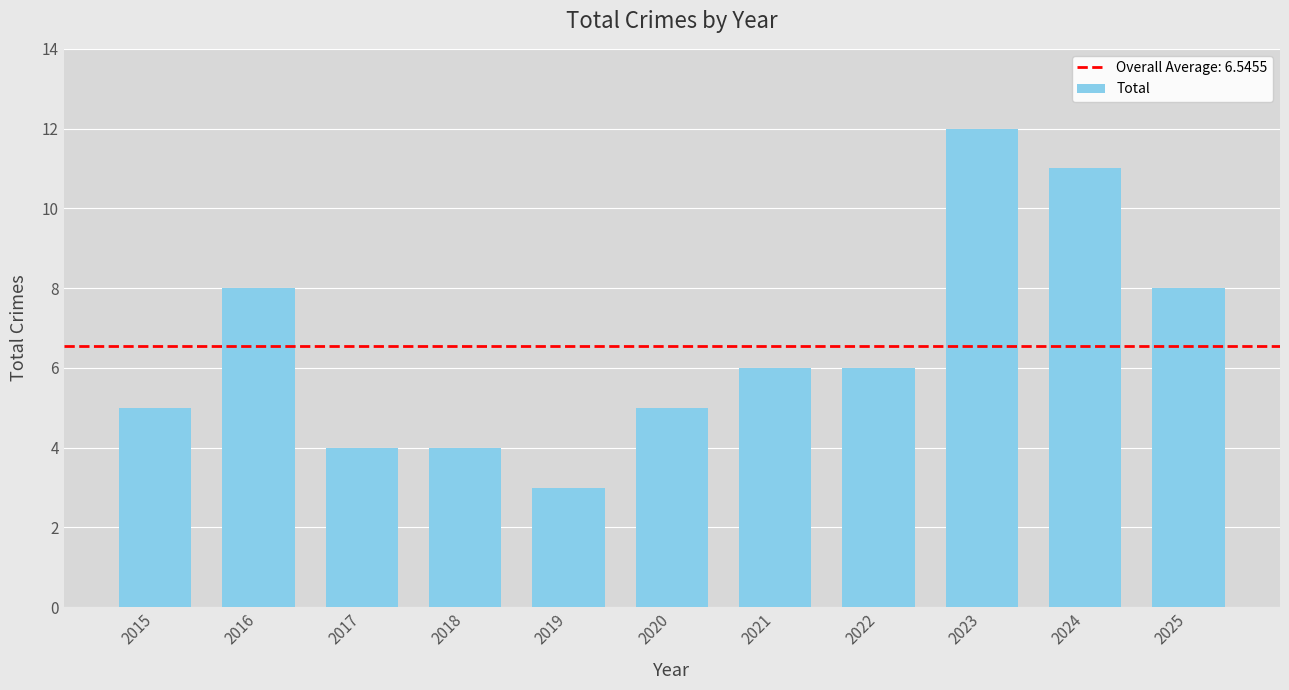

What is the value of the 1st bar from the left?

5